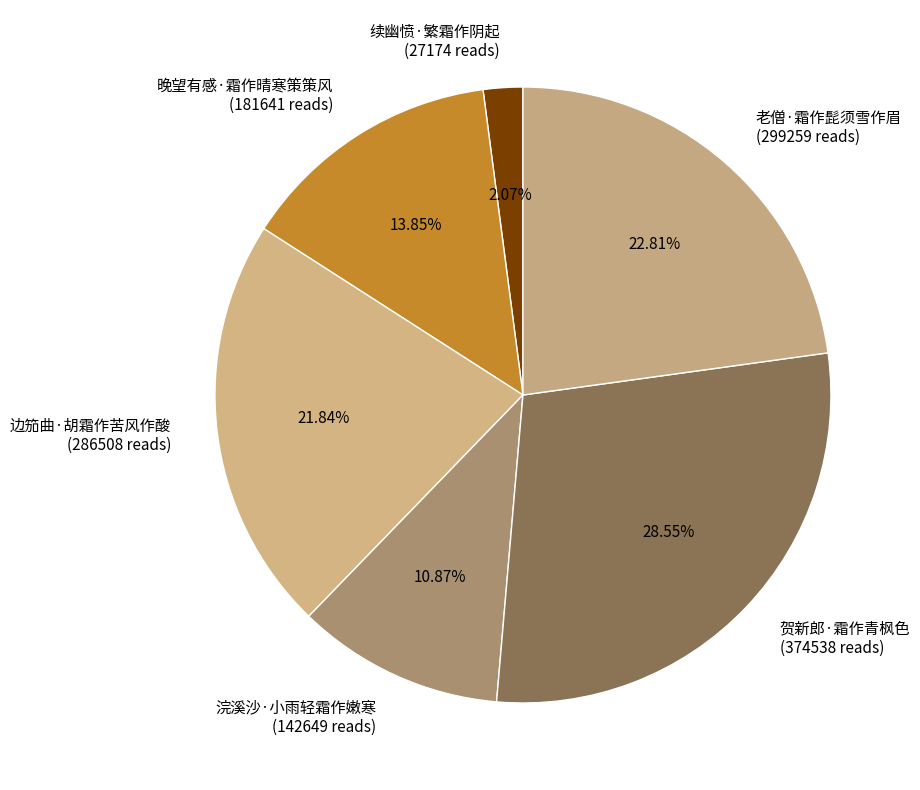

Is there a majority slice in this chart?

No